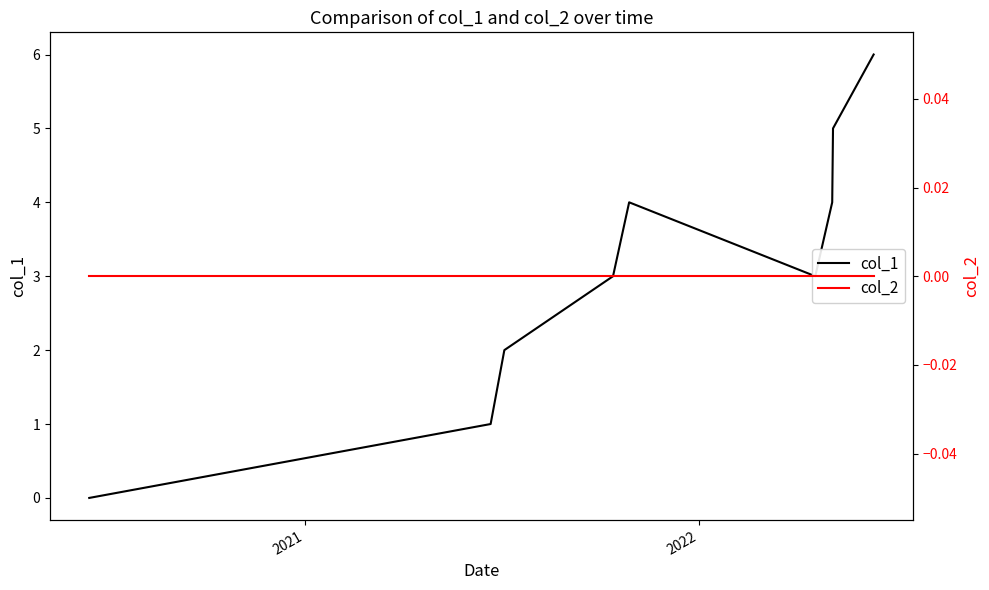

True or false: col_1 and col_2 intersect in this chart.

False